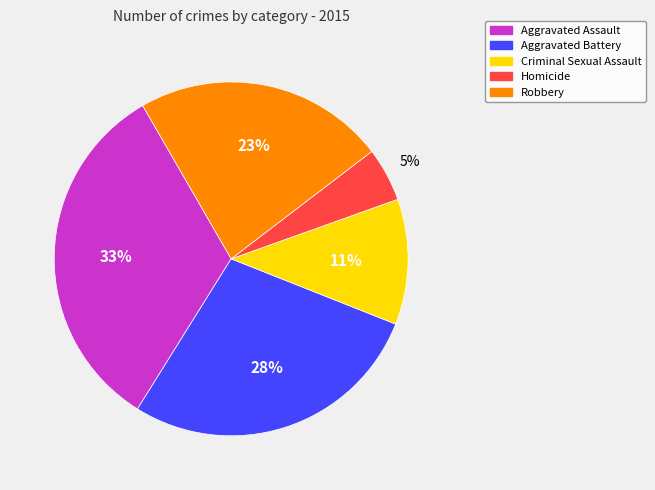

Count the number of slices in the pie.

5